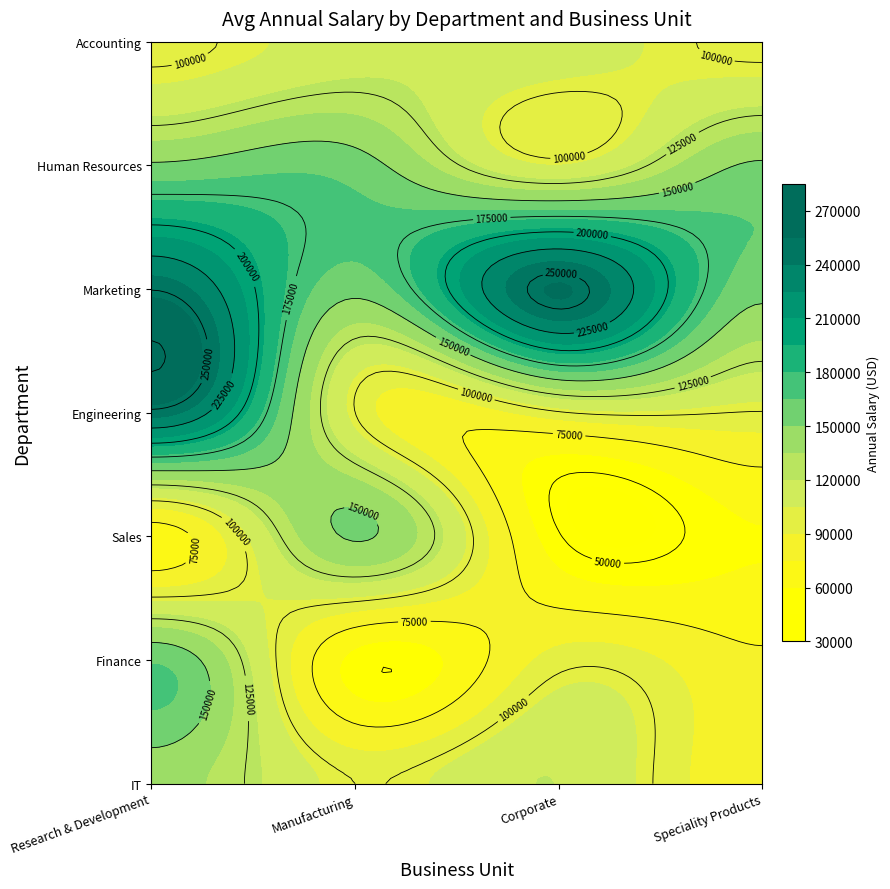

Which series has the largest range (max minus min)?

Engineering